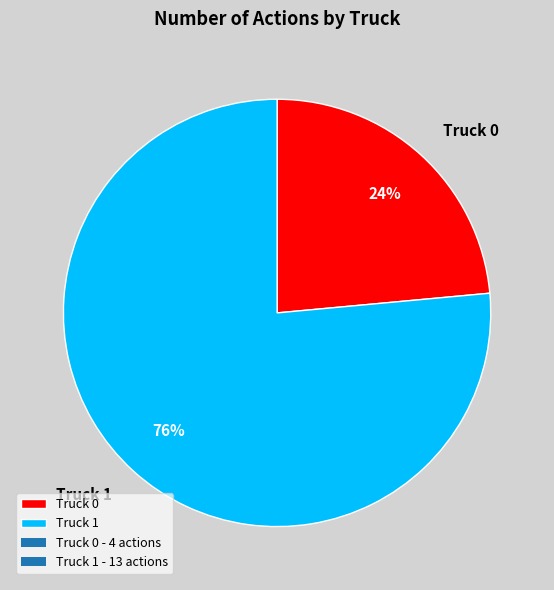

Combined, do Truck 1 and Truck 0 account for over 50%?

Yes